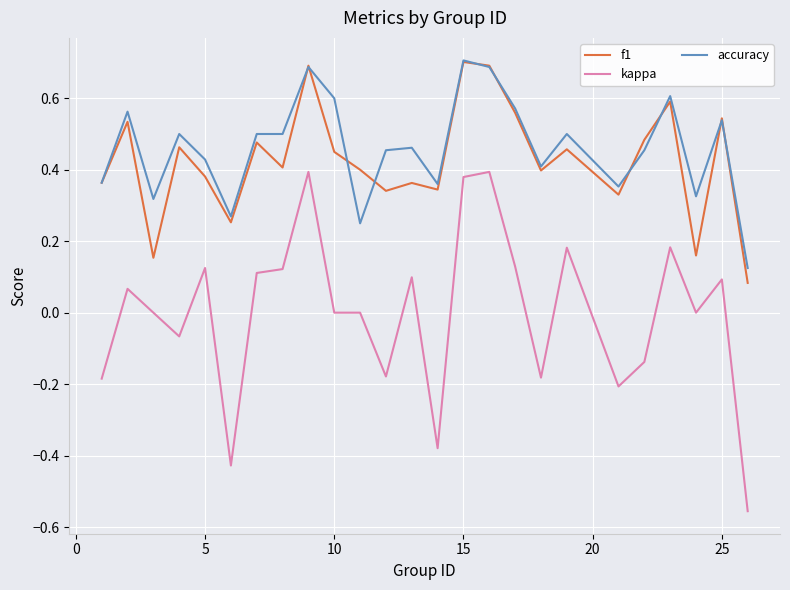

True or false: kappa and accuracy cross at least once.

False